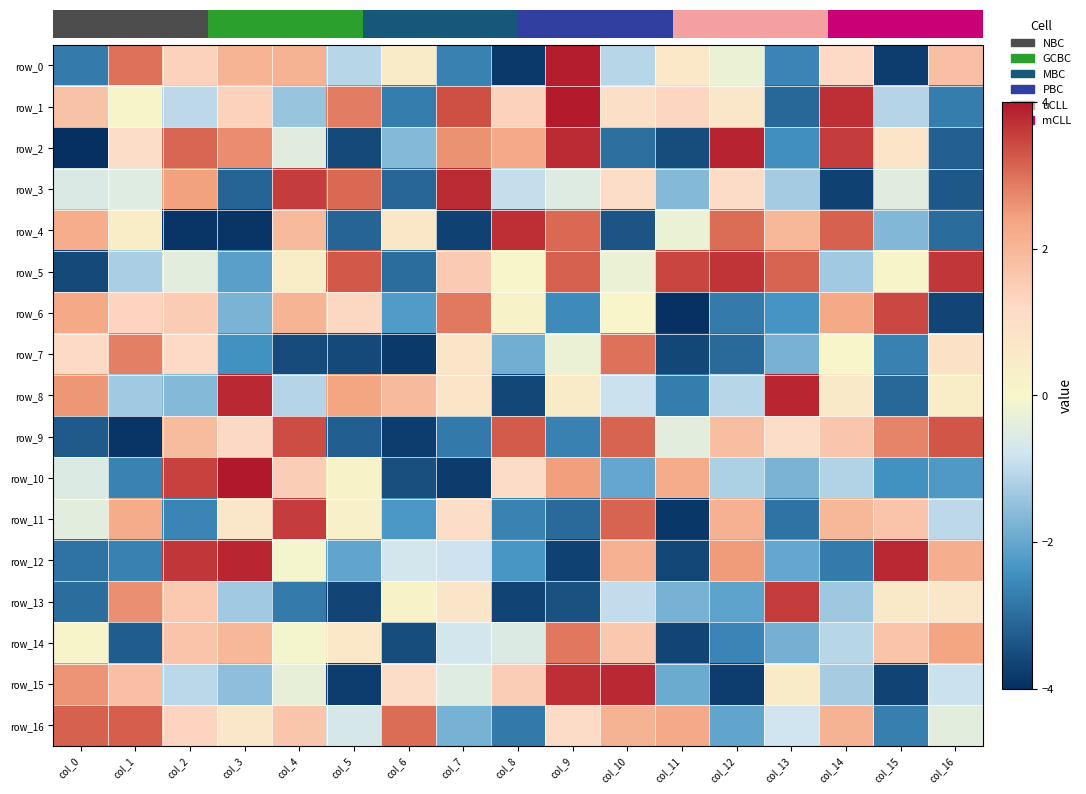

List the series in order of their peak value, lowest first.

row_14, row_7, row_16, row_9, row_6, row_11, row_13, row_5, row_4, row_3, row_15, row_8, row_12, row_2, row_0, row_1, row_10